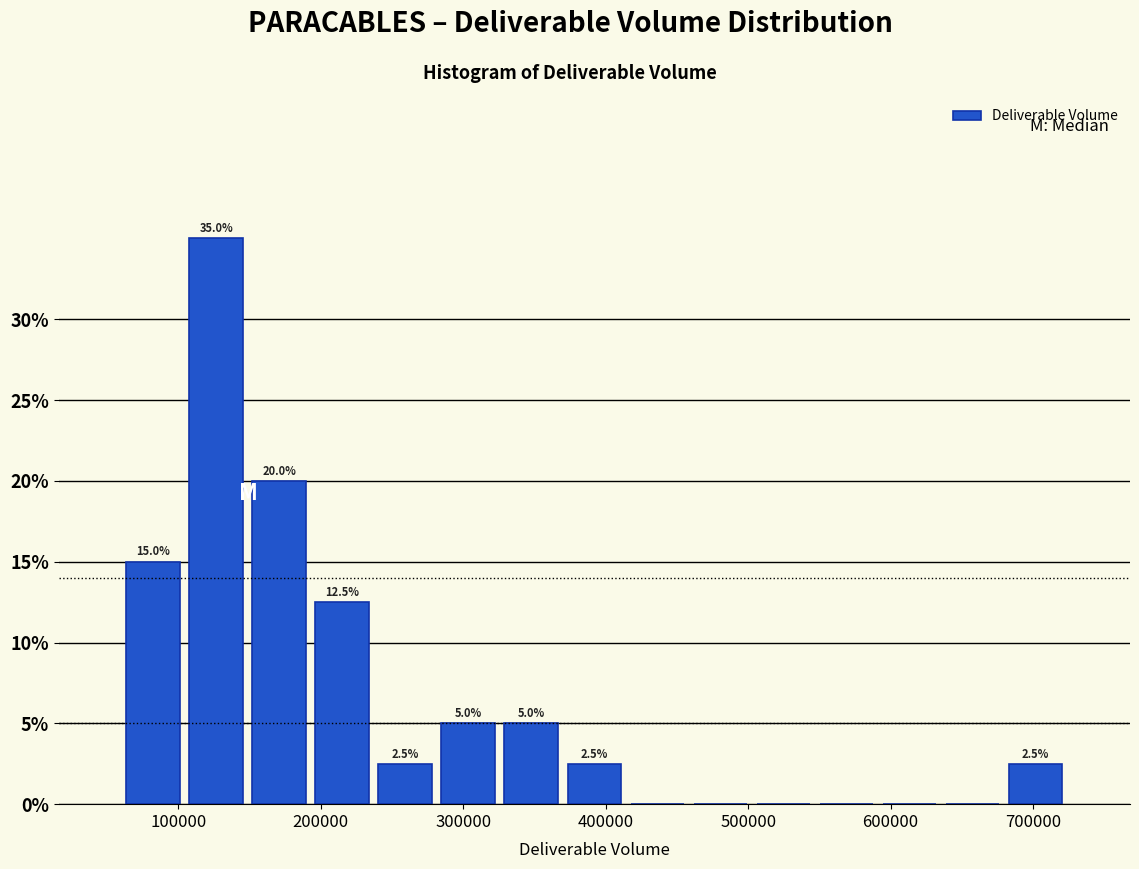

Which range on the x-axis has the tallest bar?

100000 to 150000